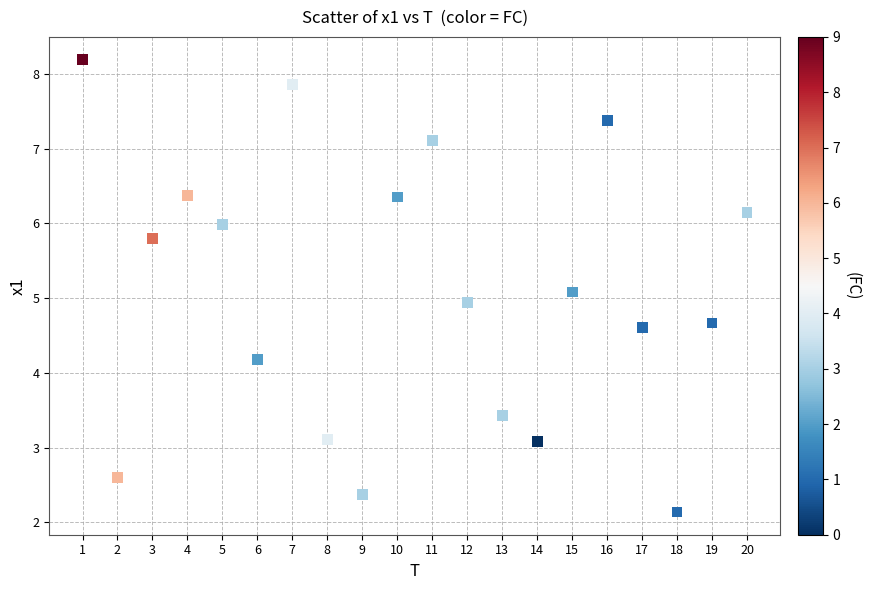

What is the range of Y values (max minus min)?

6.1